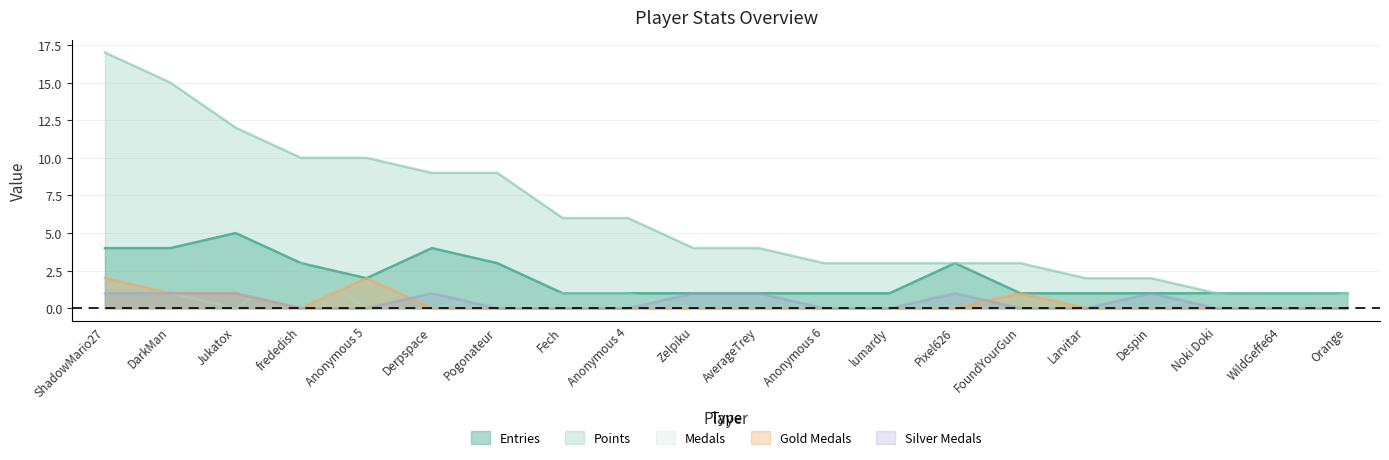

Does the chart display data point markers on the line(s)?

No